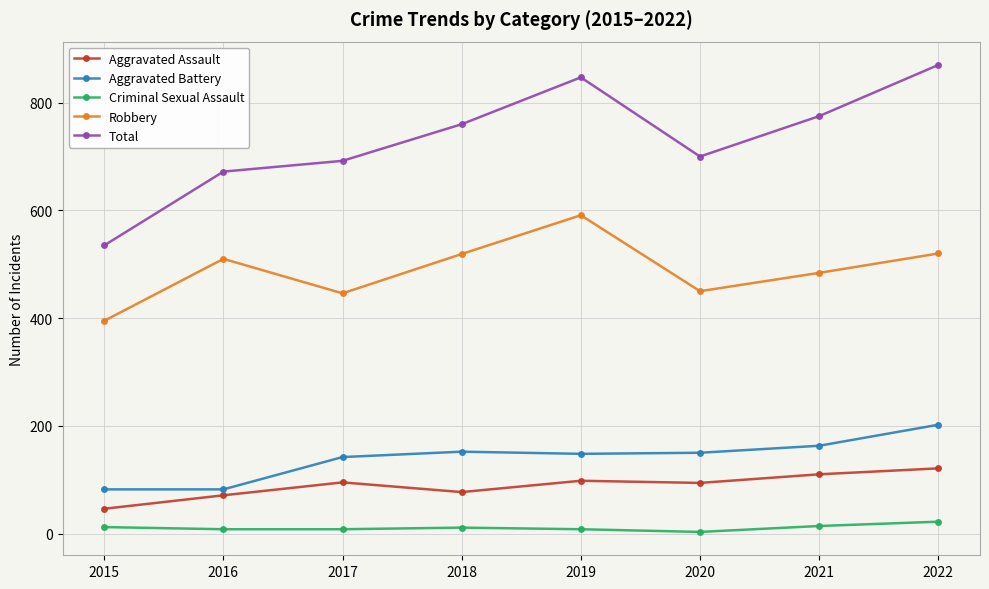

Which series changed the most between 2020 and 2021?

Total